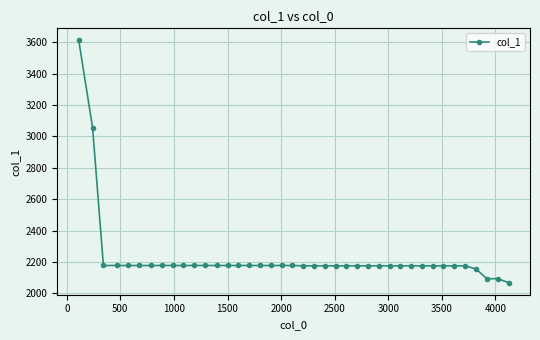

What is the sum of all values?

89098